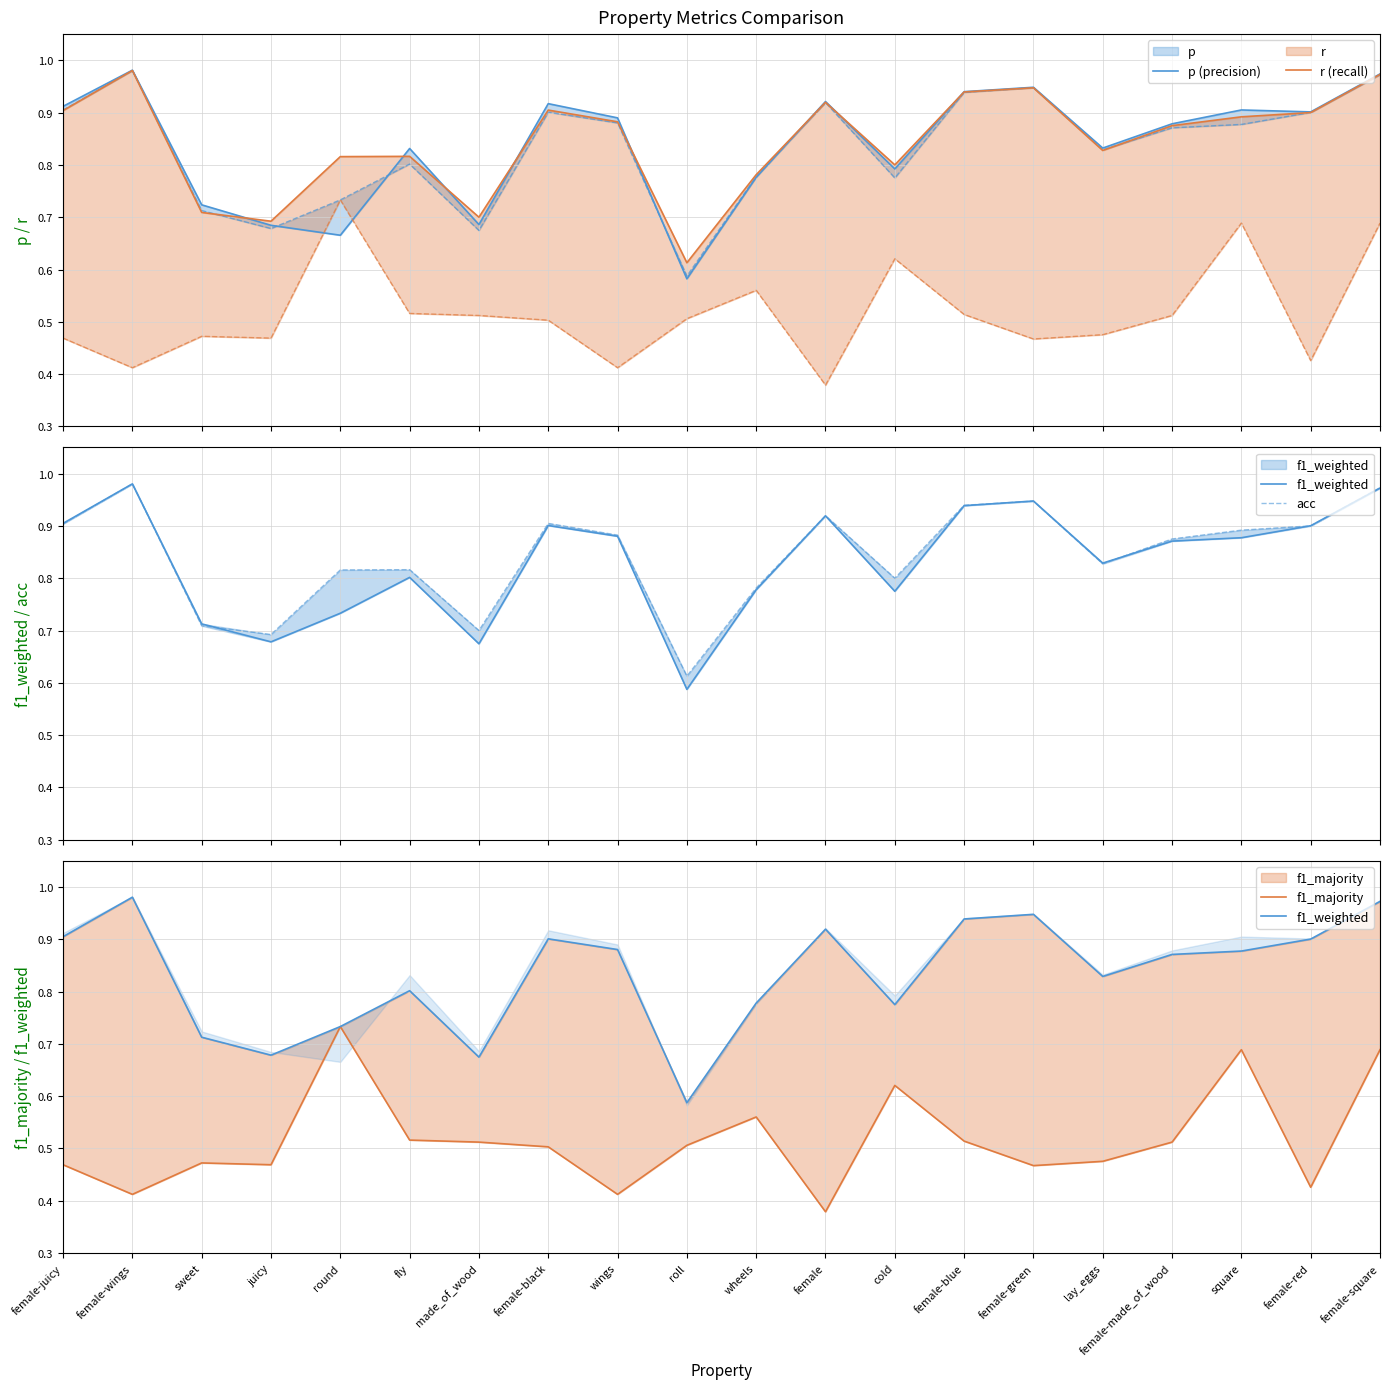

At which category does r (recall) reach its first local peak?

female-wings